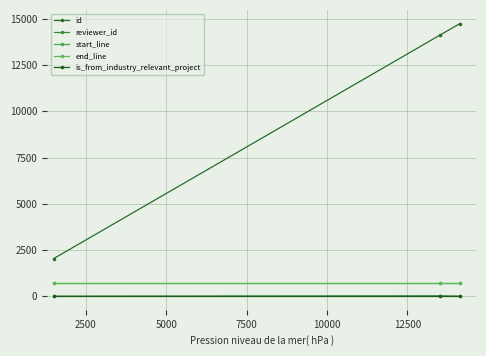

What is the value of the end_line point at the 2nd from the left?

720